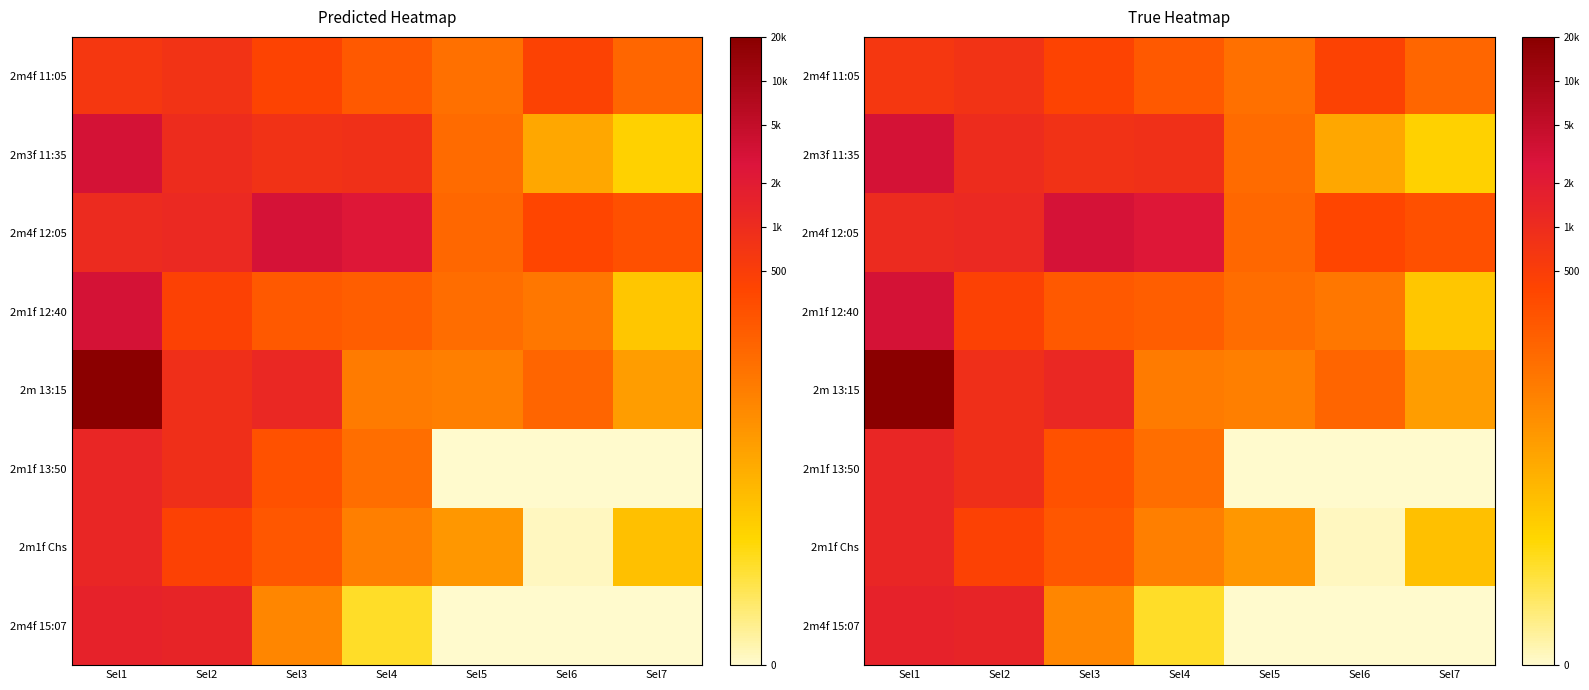

The 2m1f Chs series shows 3.6 at Sel1. True or false?

False